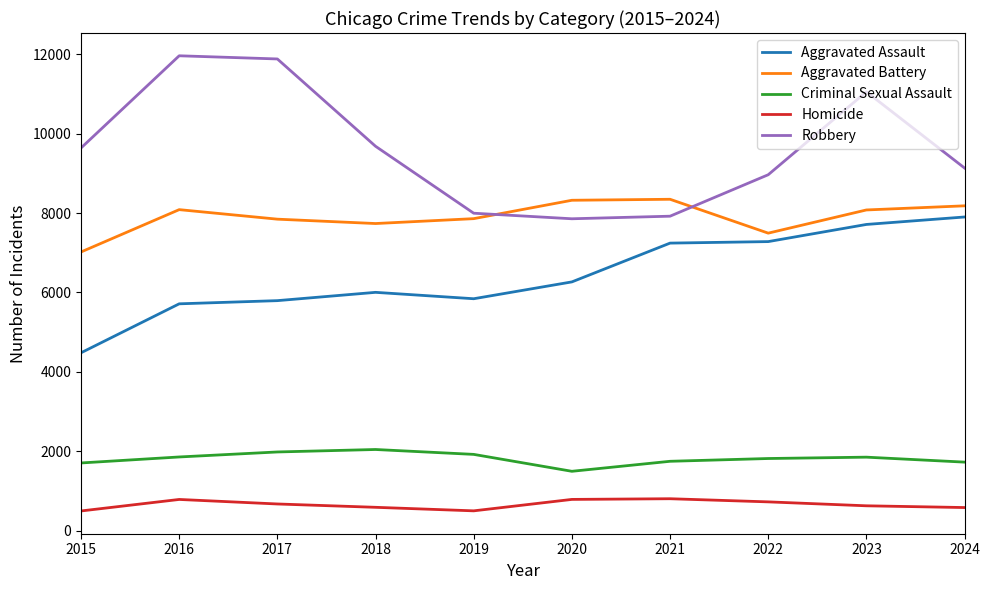

What is the difference between the Robbery values at 2023 and 2016?

907